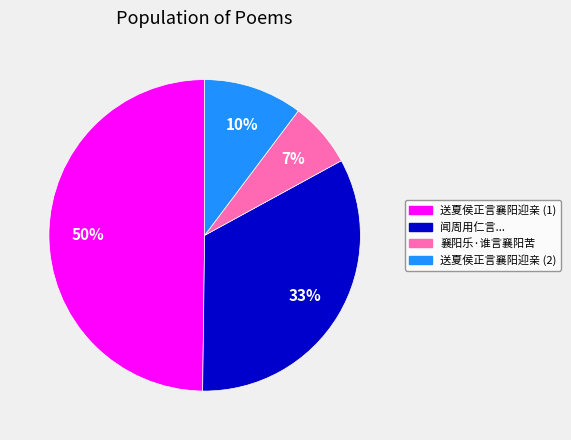

How many slices are in this pie chart?

4